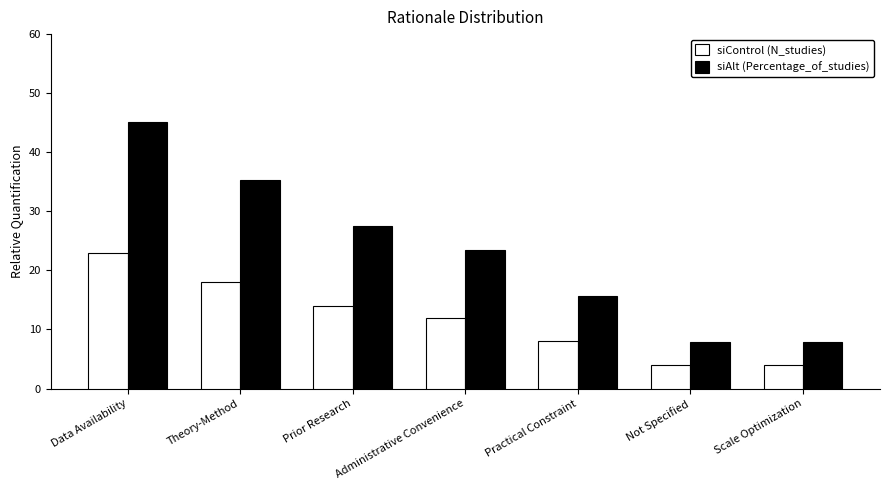

What is the difference between the maximum and minimum values in the siAlt (Percentage_of_studies) series?

37.3